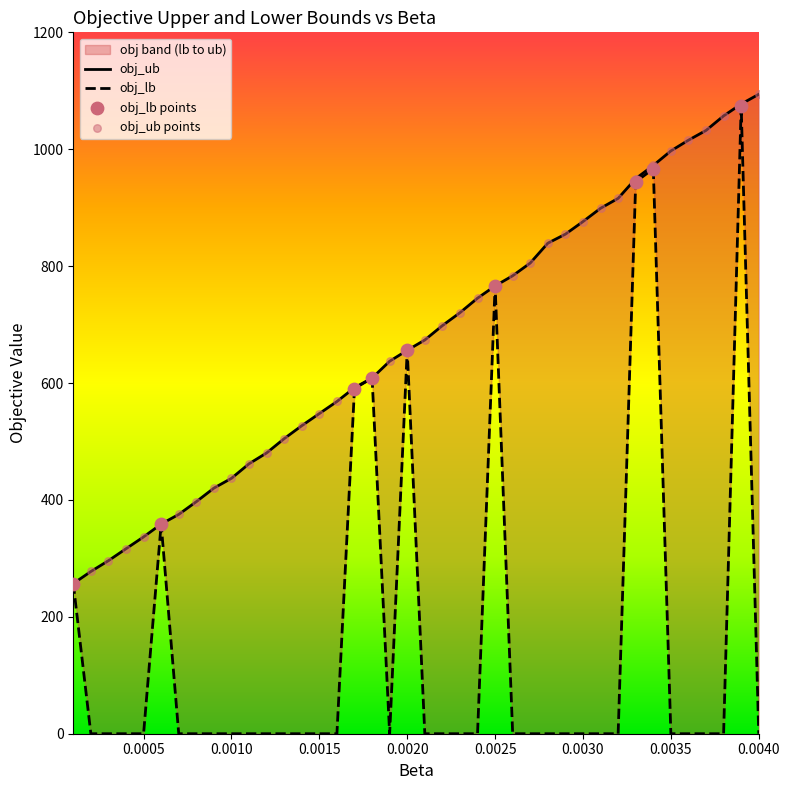

Which series has the largest total across all categories?

obj_ub